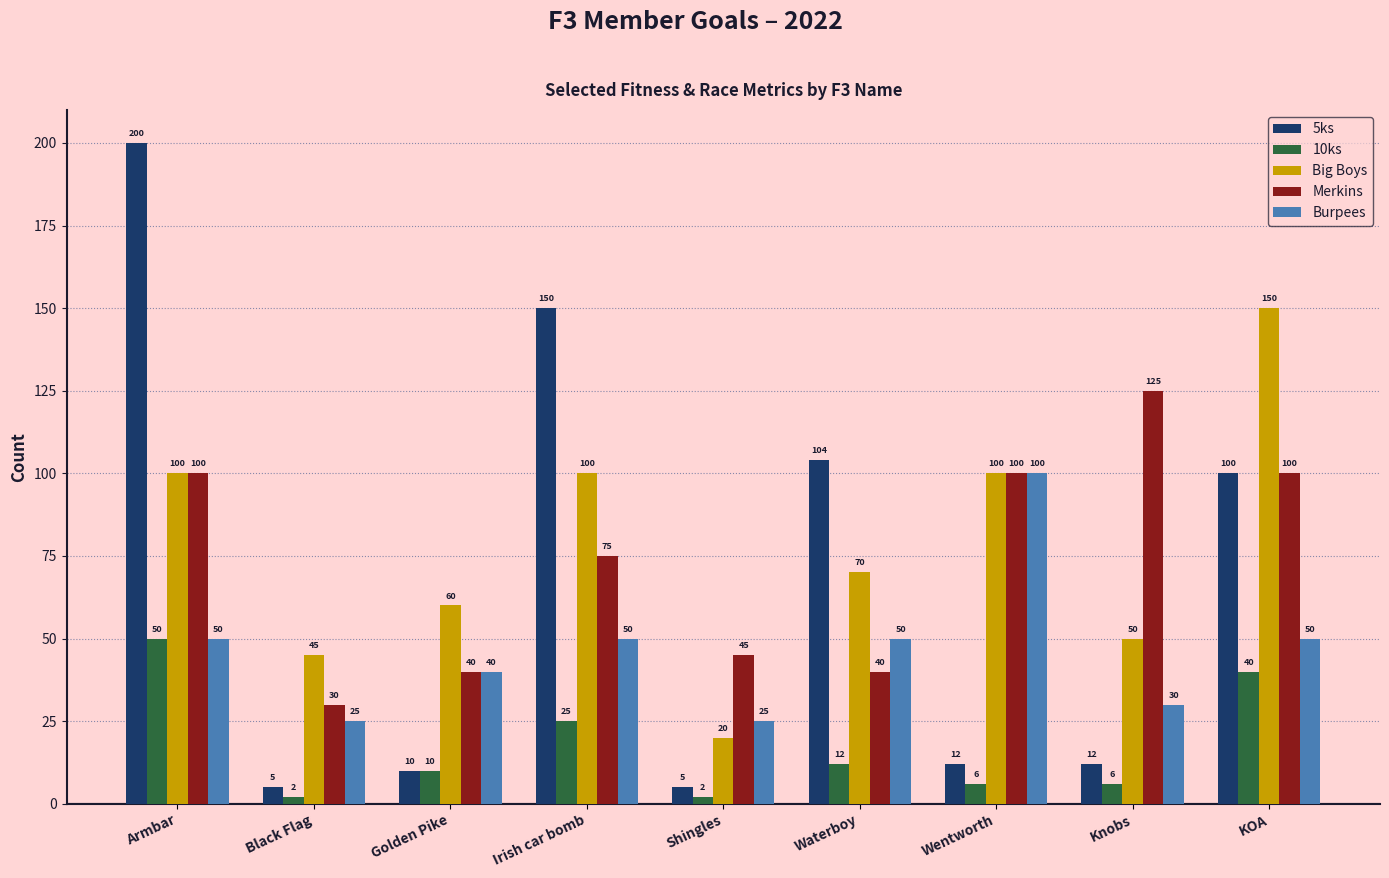

At which label does 5ks first exceed 12?

Armbar